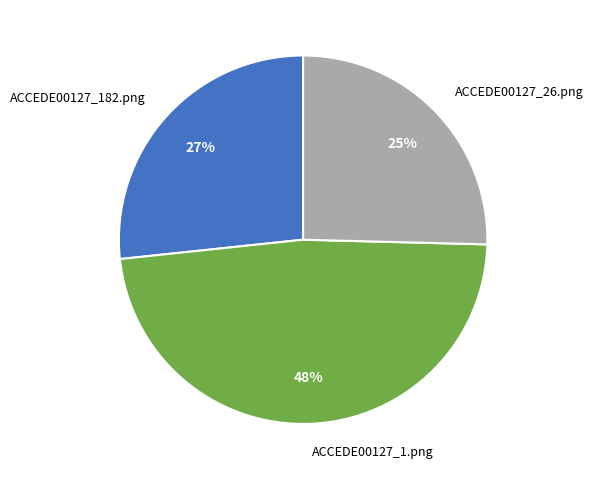

To the nearest percent, what is the average slice percentage?

33%